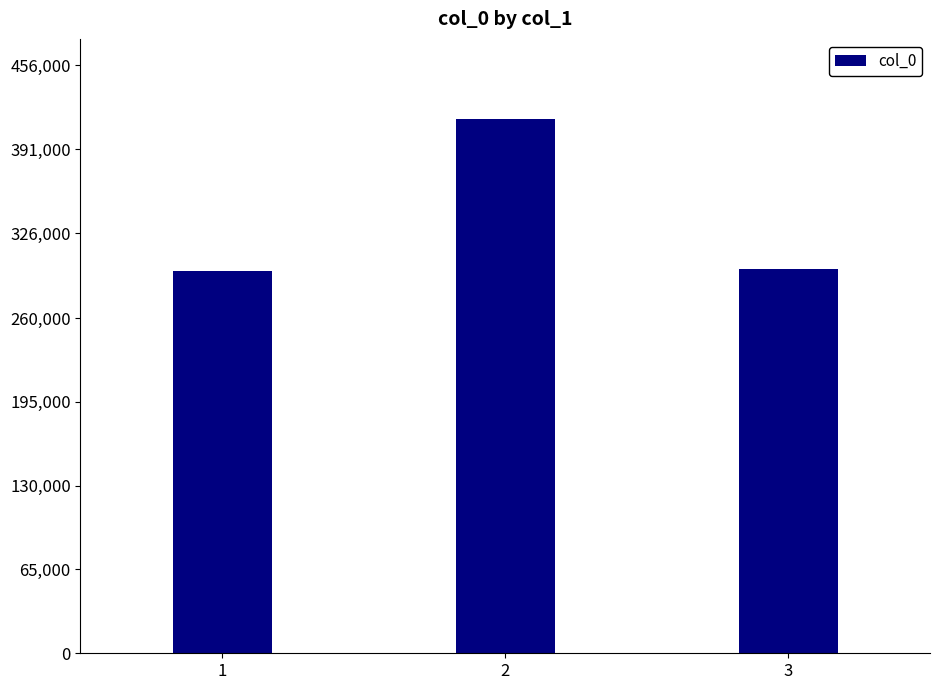

Approximately how many times larger is the value at 3 compared to 2?

0.7